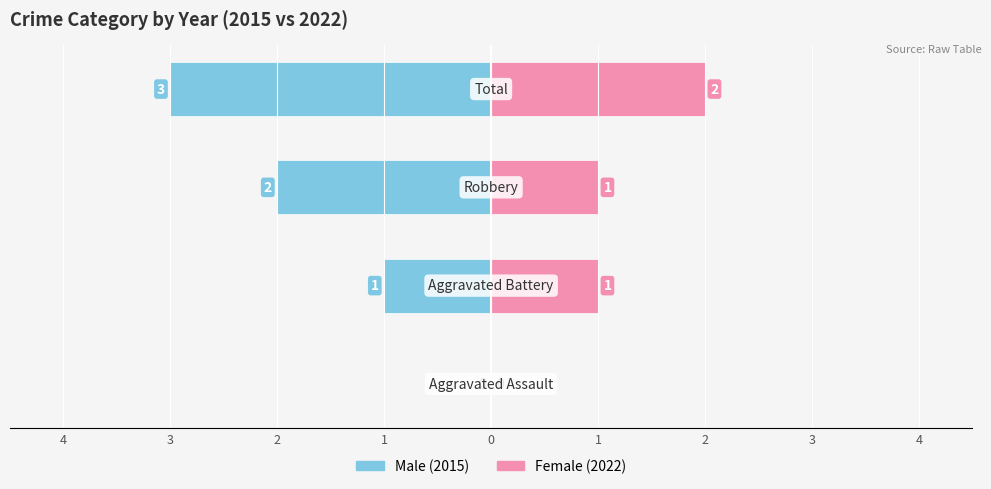

Which series has the widest spread of values?

Male